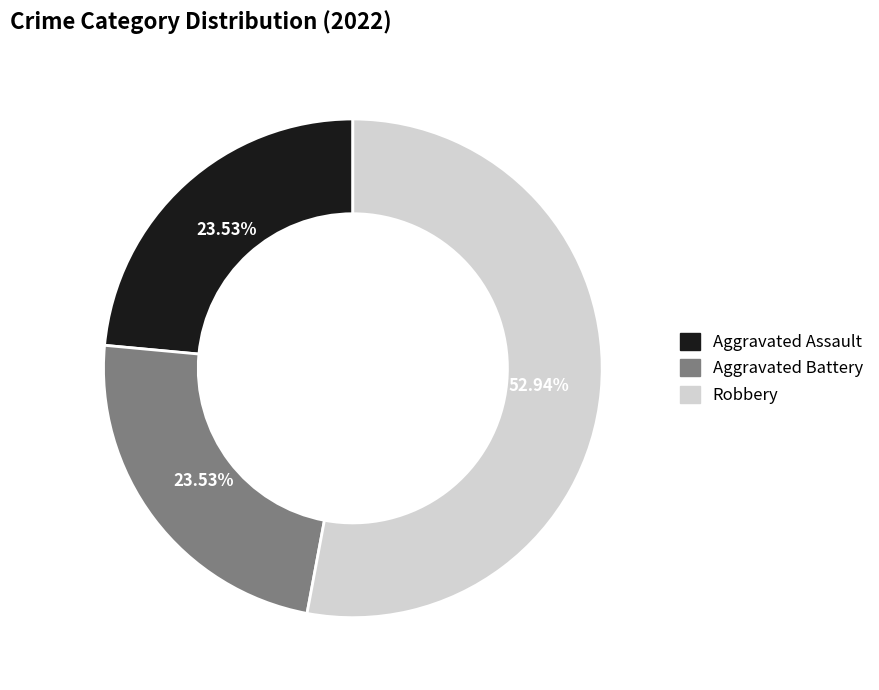

Is there any slice that represents more than half of the pie?

Yes